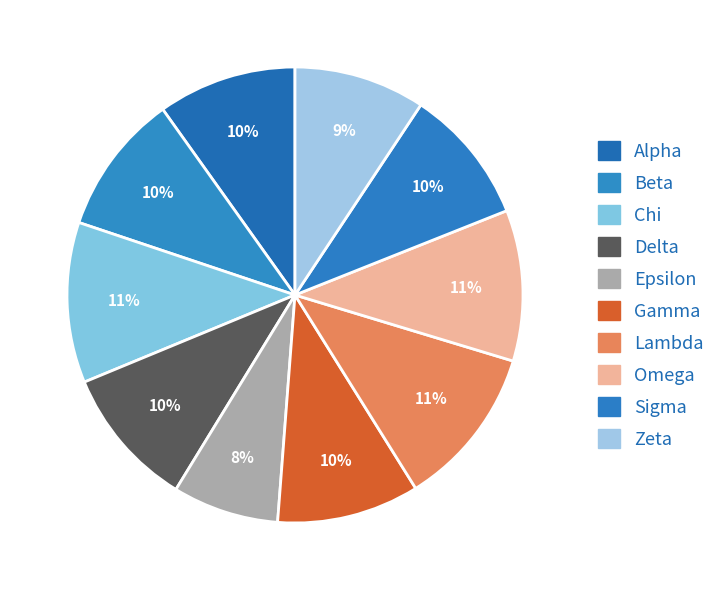

Which category has the smallest portion of the pie?

Epsilon